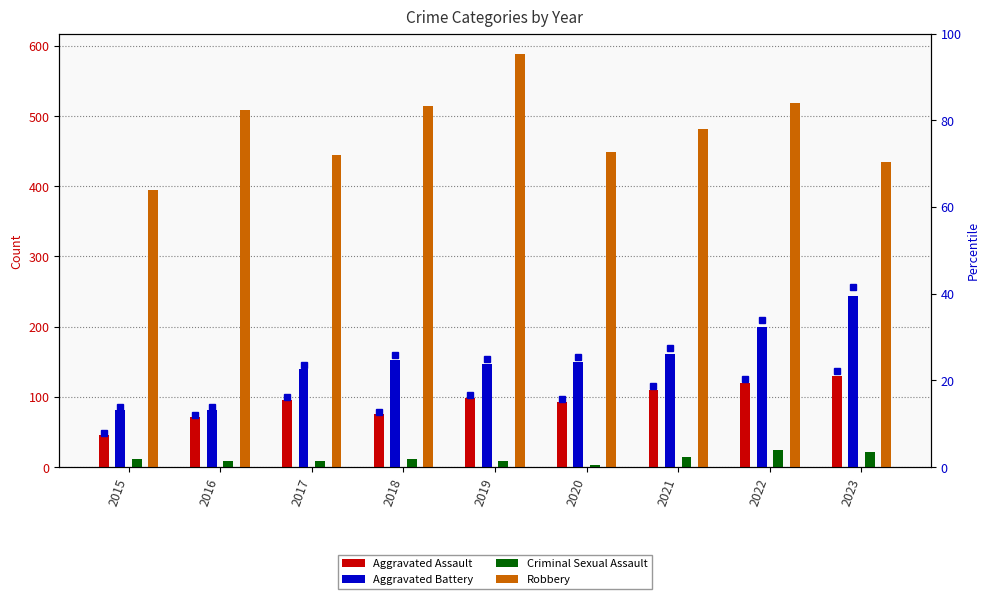

What is the average value of the Aggravated Assault series?

93